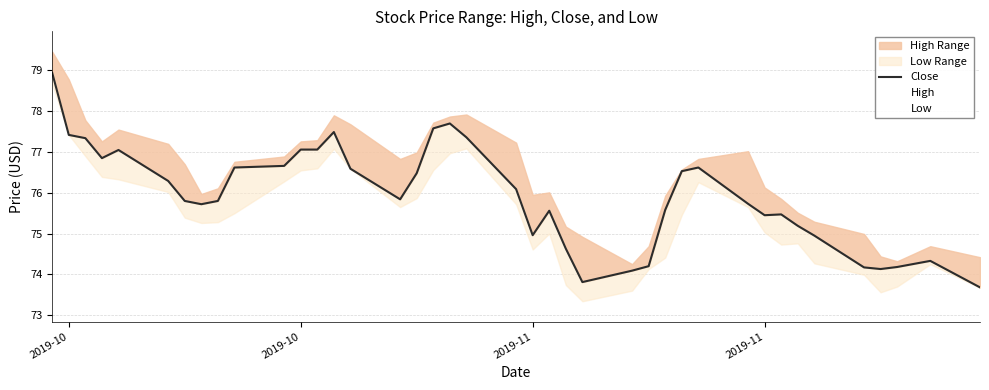

What is the label of the 1st point from the left?

2019-10